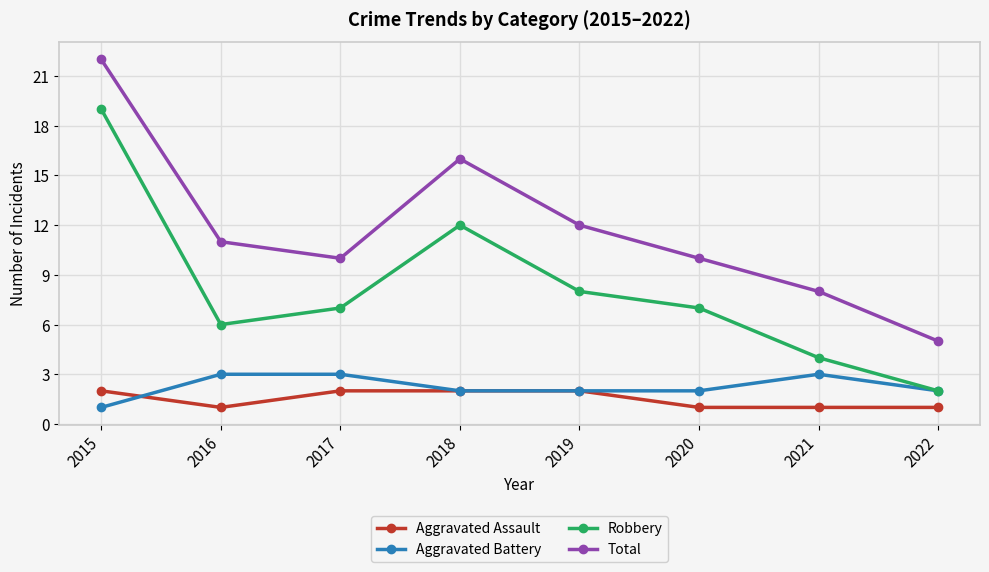

What is the maximum value for Aggravated Battery?

3